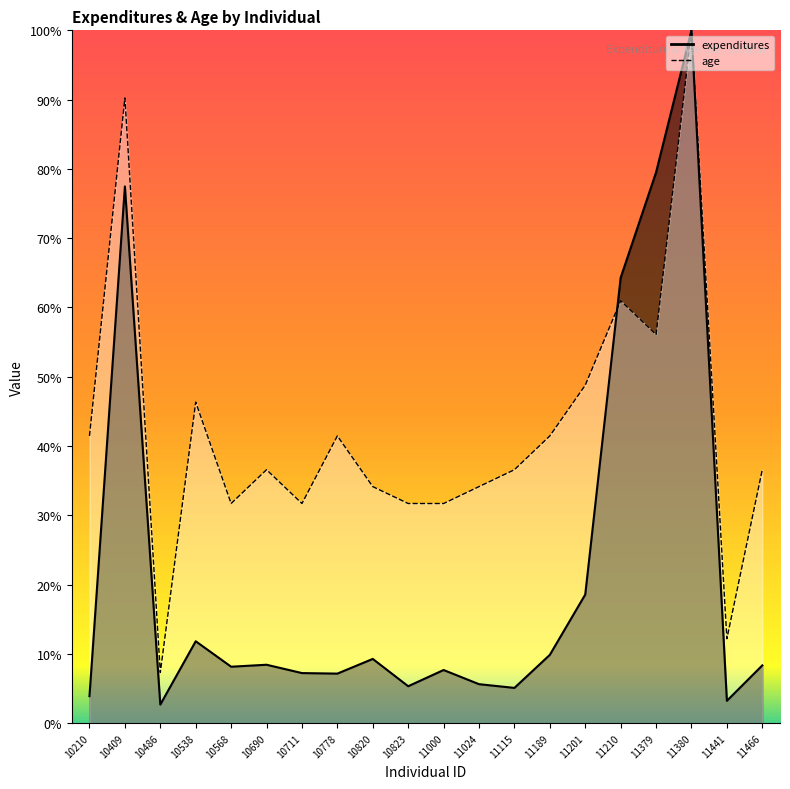

In expenditures, how many points are lower than both neighbors (excluding endpoints)?

6